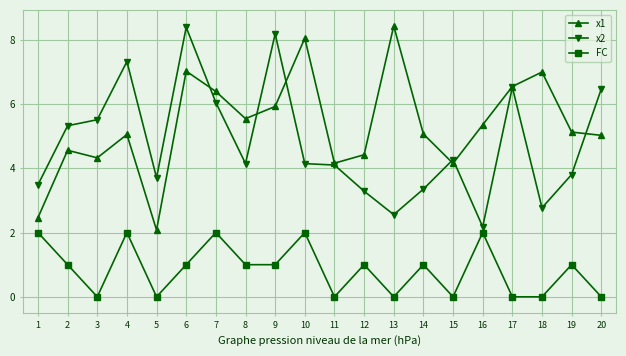

What is the sum of the x2 values at 5 and 10?

7.9